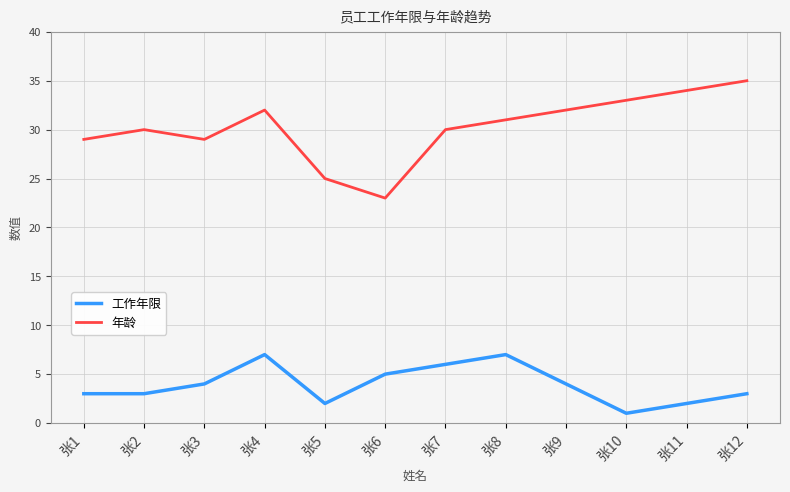

At which category is the sum across all series the highest?

张4